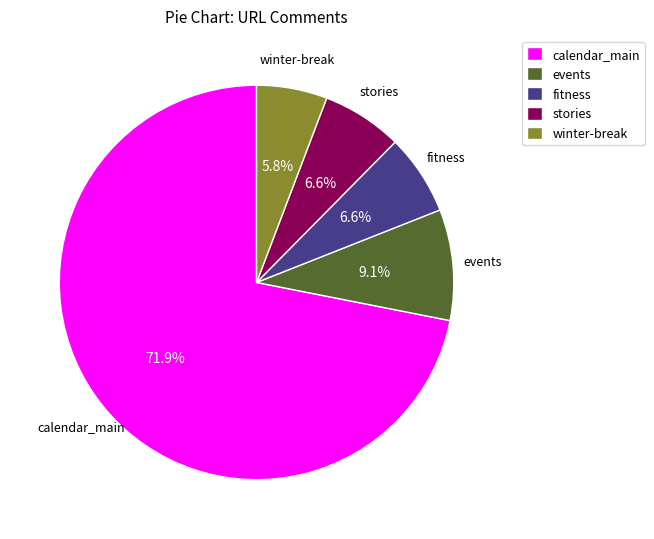

What is the ratio of the value at stories to the value at events?

0.7